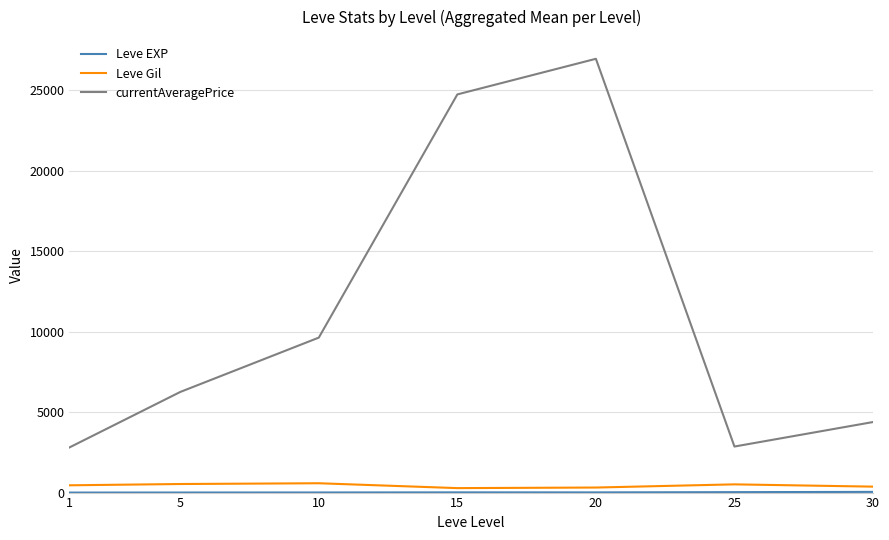

At which category is the sum across all series the highest?

20